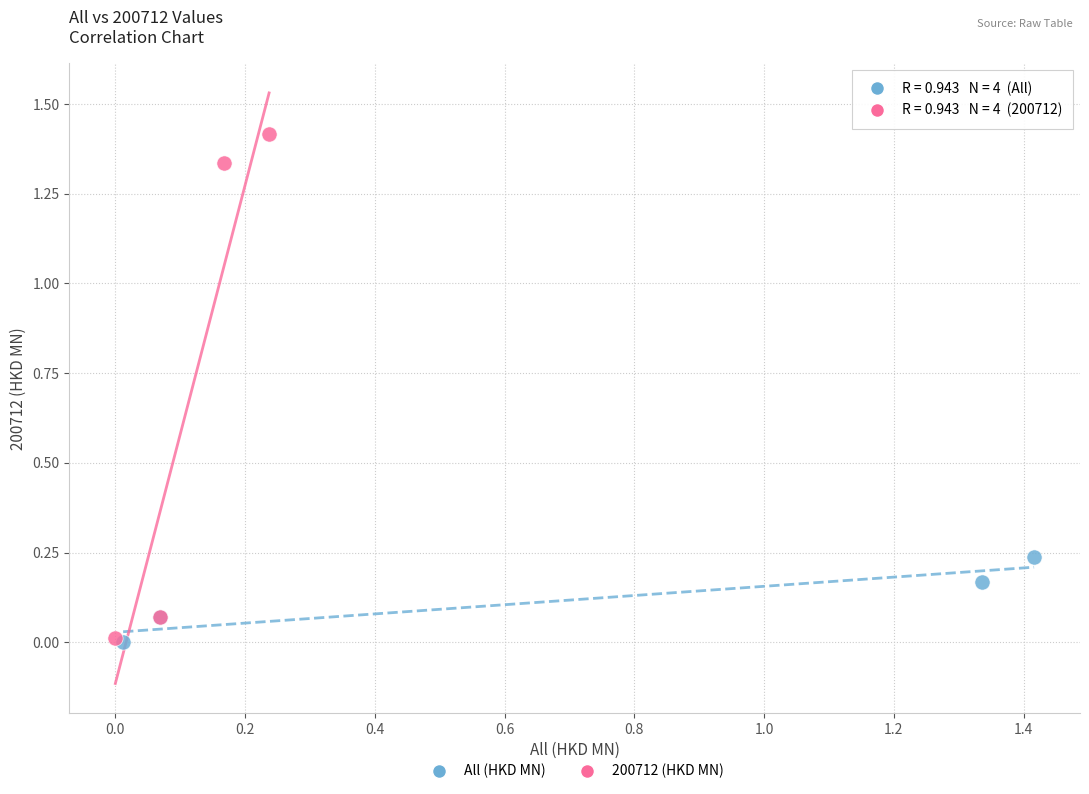

Which series reaches the maximum Y coordinate?

200712 (HKD MN)